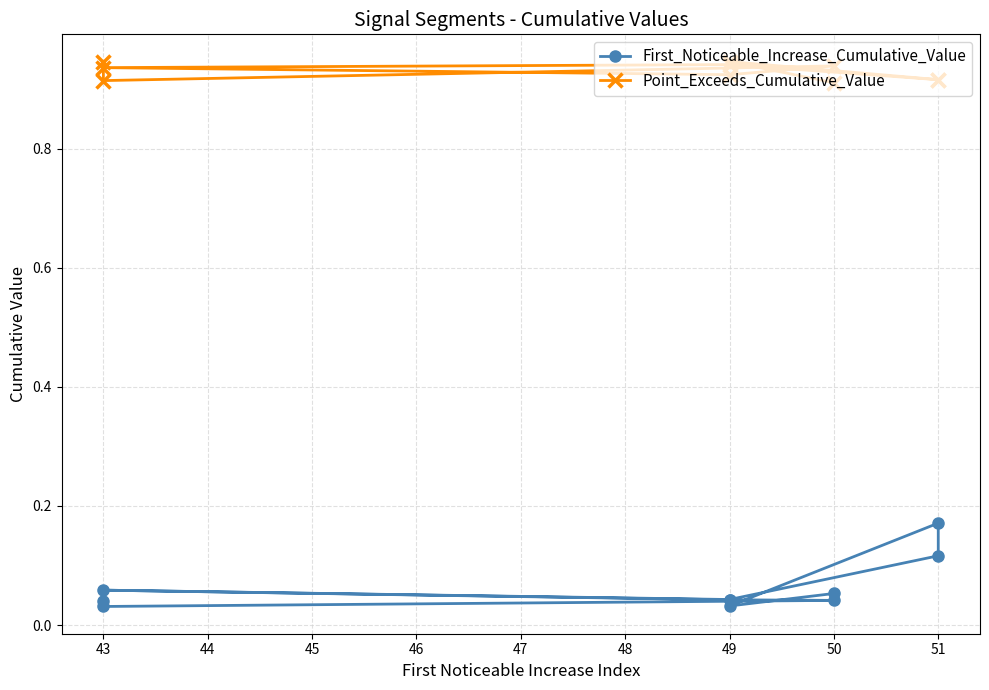

How many interior local valleys does the First_Noticeable_Increase_Cumulative_Value series have?

3